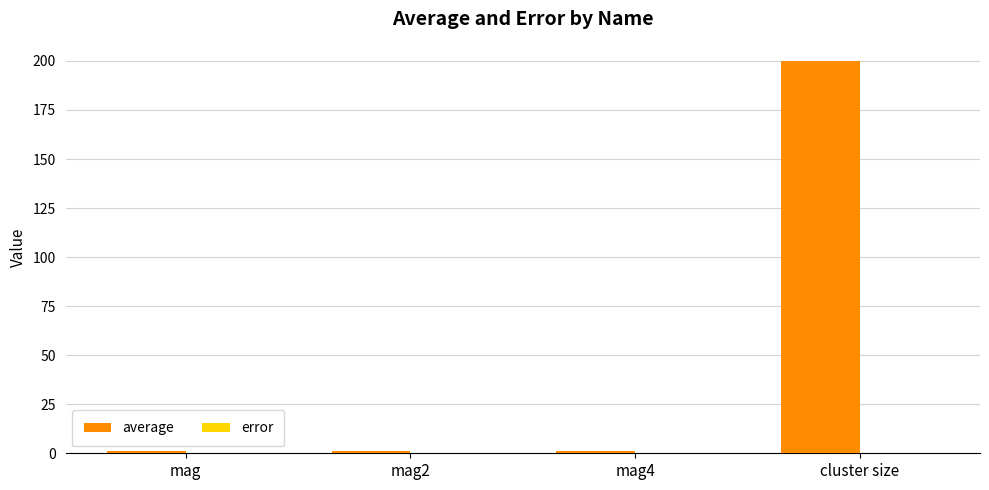

At which category is the sum across all series the highest?

cluster size